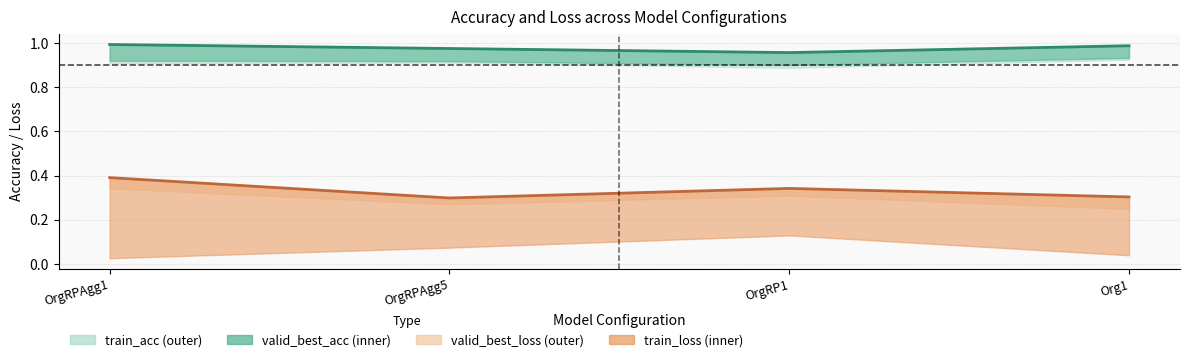

Is it true that test_acc equals 1.3 at Org1?

False